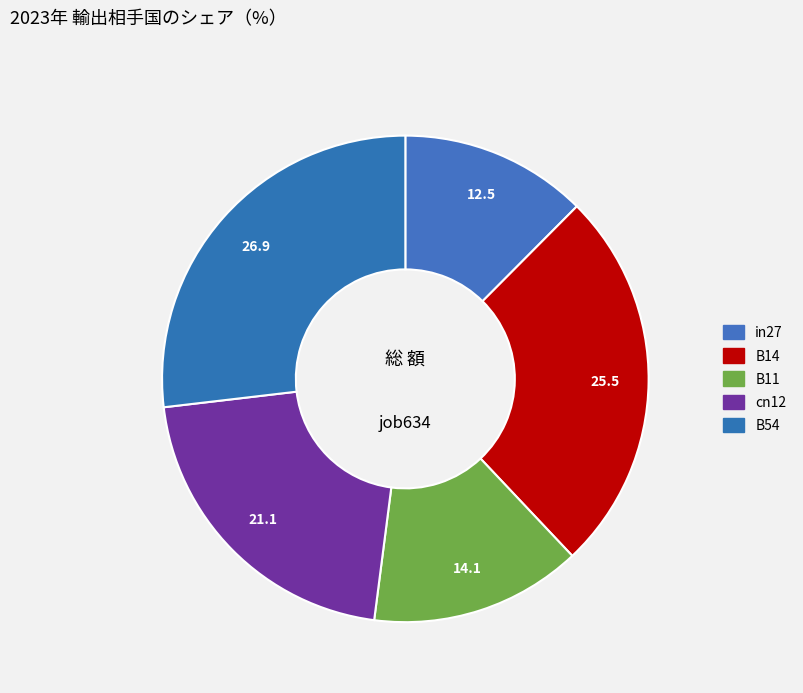

Does cn12 represent more than half of the total?

No